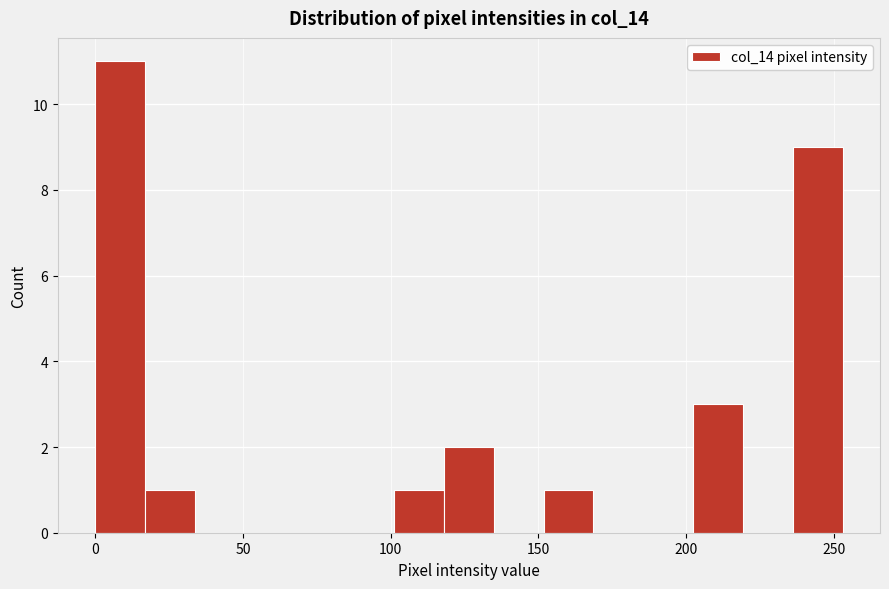

Read against the x-axis, roughly where is the centre of the tallest bar?

10